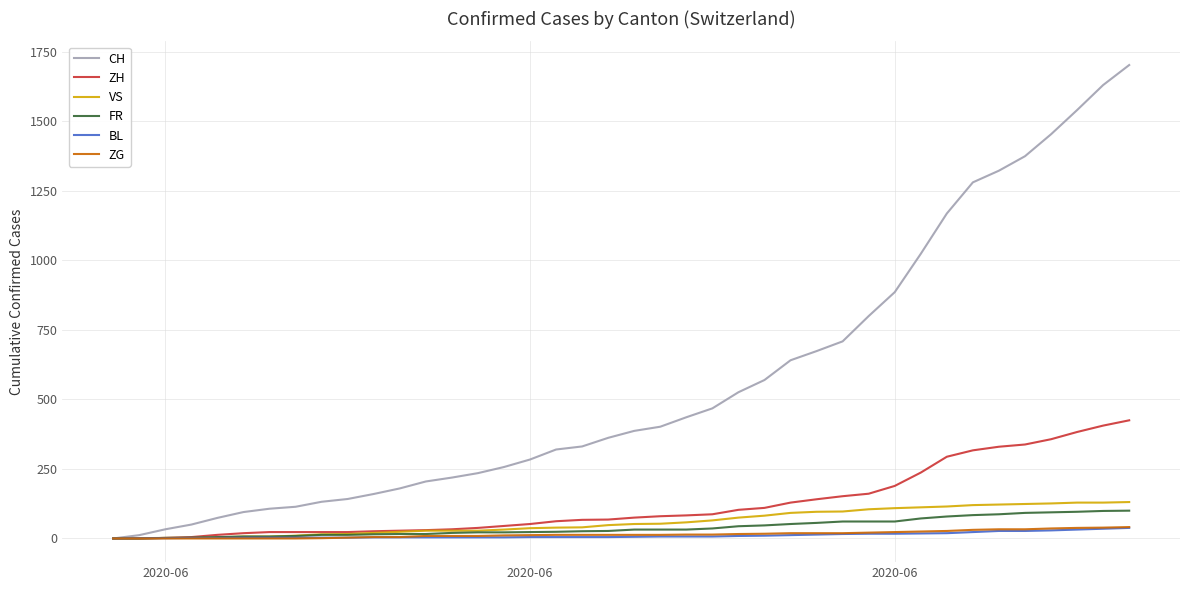

What is the highest value of the BL series?

38